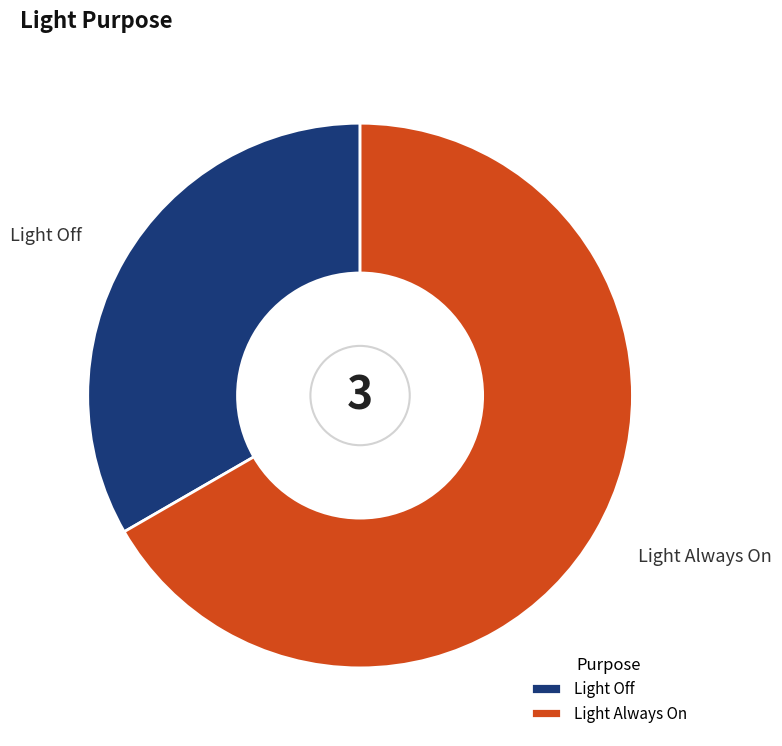

Rank the categories by value from highest to lowest.

Light Always On, Light Off